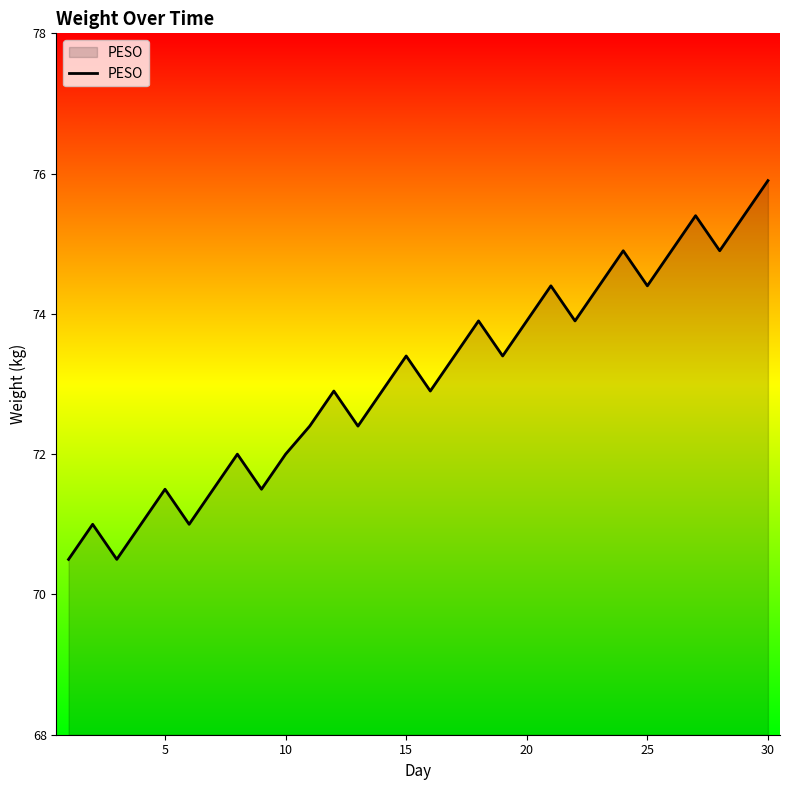

Reading left to right, extract all data points from this chart.

70.5	71.0	70.5	71.0	71.5	71.0	71.5	72.0	71.5	72.0	72.4	72.9	72.4	72.9	73.4	72.9	73.4	73.9	73.4	73.9	74.4	73.9	74.4	74.9	74.4	74.9	75.4	74.9	75.4	75.9